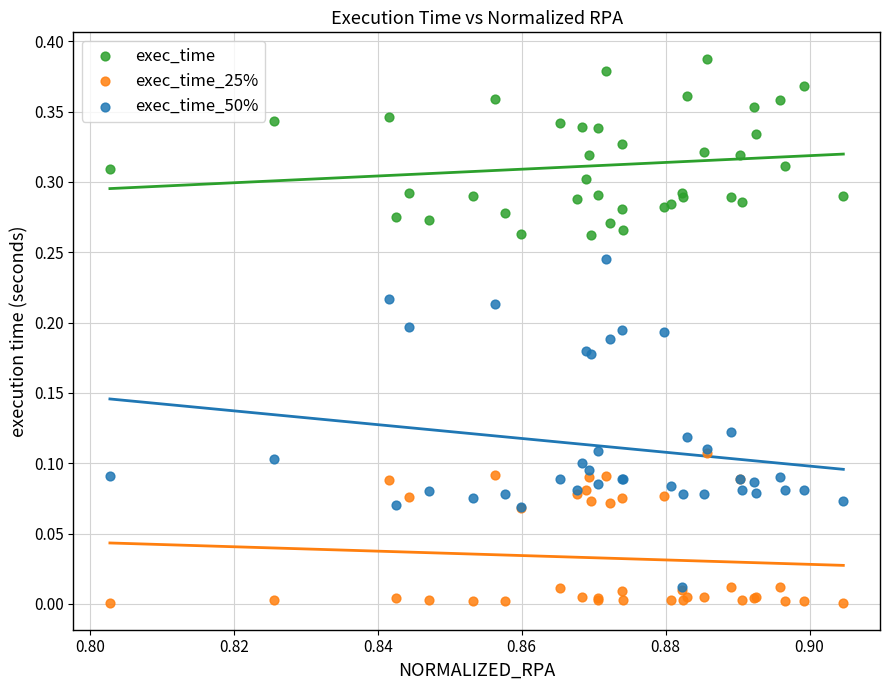

Which series contains the highest Y value?

exec_time